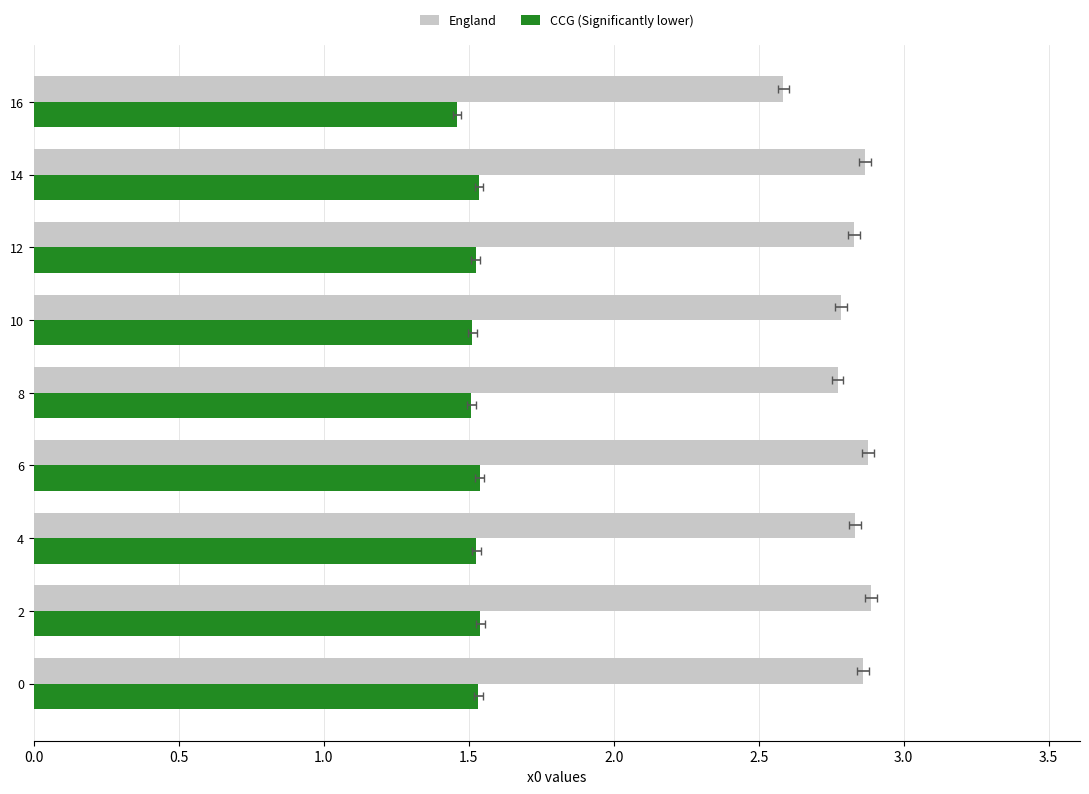

At how many categories does at least one series exceed 1?

9